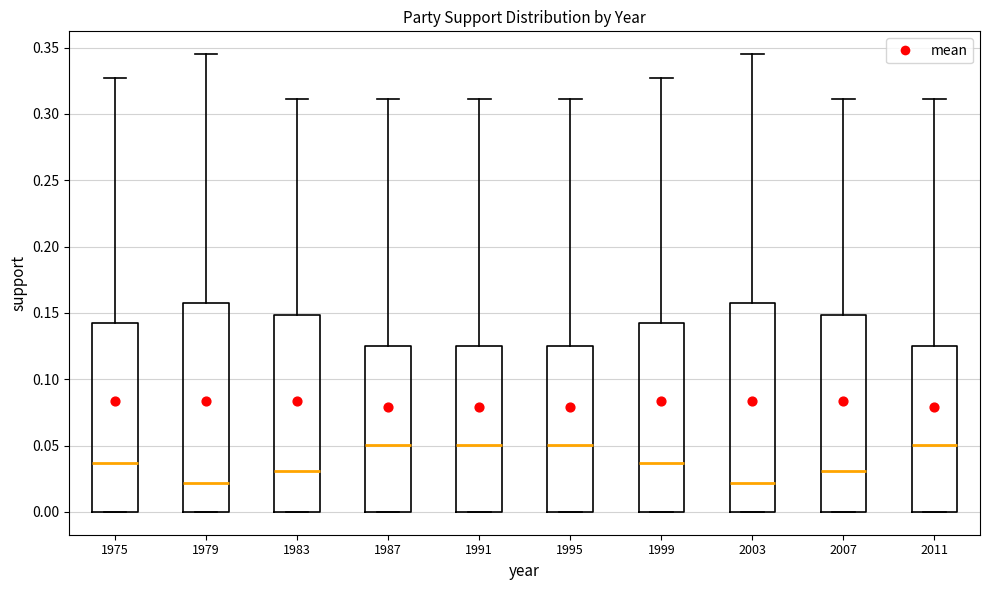

Reading left to right, read every box against the y-axis: the position of its median line, the range the box covers, and the ends of its whiskers. The values are not printed on the chart, so give them approximately, as read against the axis.

1975: median 0.035, box 0.000 to 0.140, whiskers 0.000 to 0.325
1979: median 0.020, box 0.000 to 0.160, whiskers 0.000 to 0.345
1983: median 0.030, box 0.000 to 0.150, whiskers 0.000 to 0.310
1987: median 0.050, box 0.000 to 0.125, whiskers 0.000 to 0.310
1991: median 0.050, box 0.000 to 0.125, whiskers 0.000 to 0.310
1995: median 0.050, box 0.000 to 0.125, whiskers 0.000 to 0.310
1999: median 0.035, box 0.000 to 0.140, whiskers 0.000 to 0.325
2003: median 0.020, box 0.000 to 0.160, whiskers 0.000 to 0.345
2007: median 0.030, box 0.000 to 0.150, whiskers 0.000 to 0.310
2011: median 0.050, box 0.000 to 0.125, whiskers 0.000 to 0.310